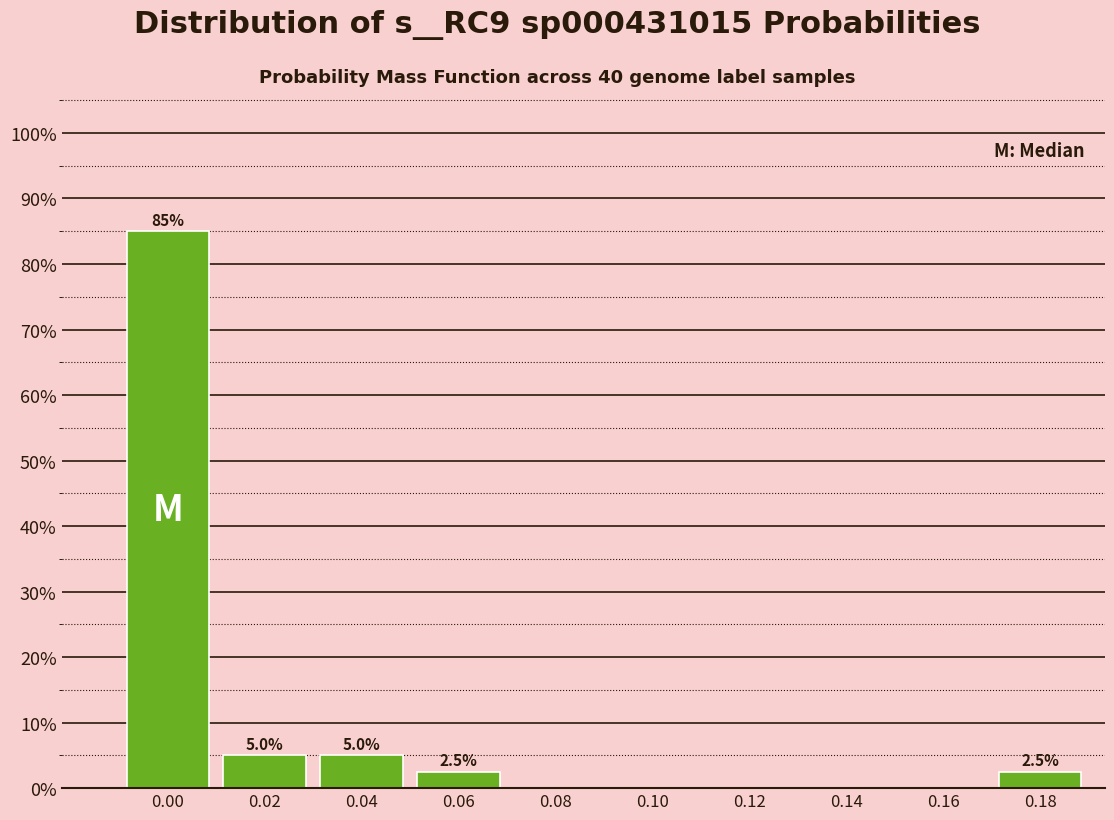

Reading left to right, list all the values displayed in this chart.

0.00=85.0	0.02=5.0	0.04=5.0	0.06=2.5	0.08=0.0	0.10=0.0	0.12=0.0	0.14=0.0	0.16=0.0	0.18=2.5